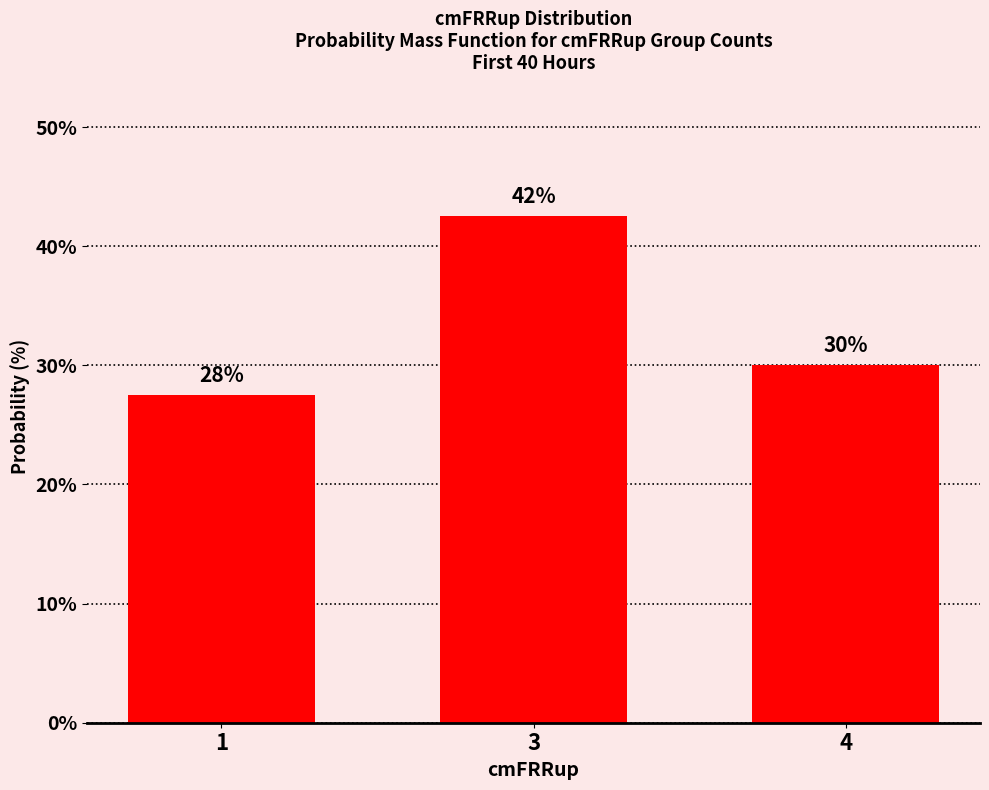

How many bars are there in total?

3